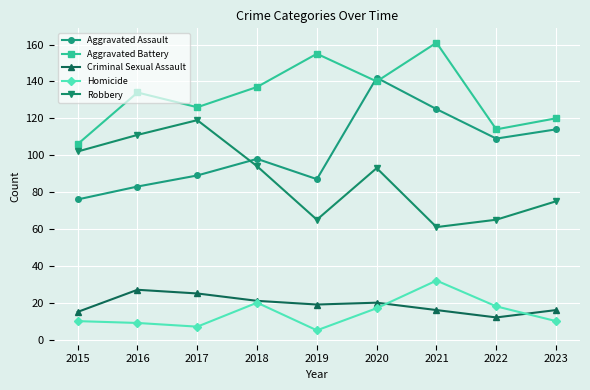

What is the spread (max minus min) of values at 2020?

125